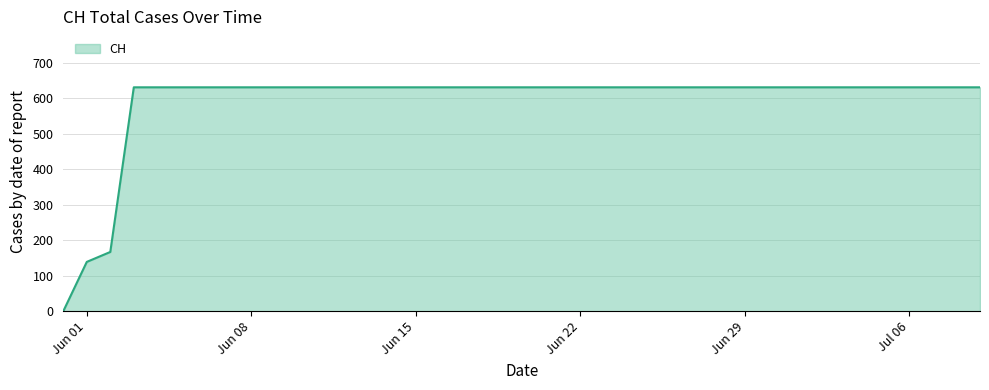

What is the difference between the maximum and minimum values?

631